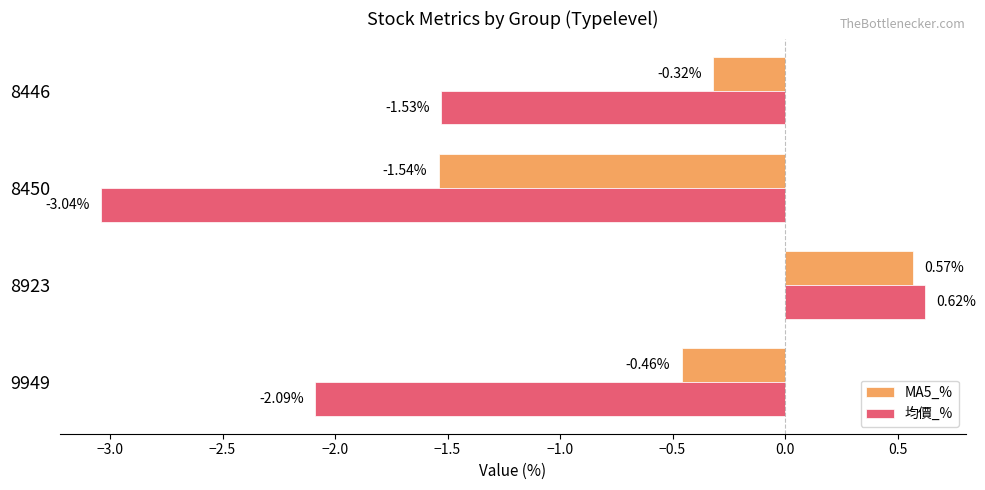

At how many categories does at least one series exceed -2?

4